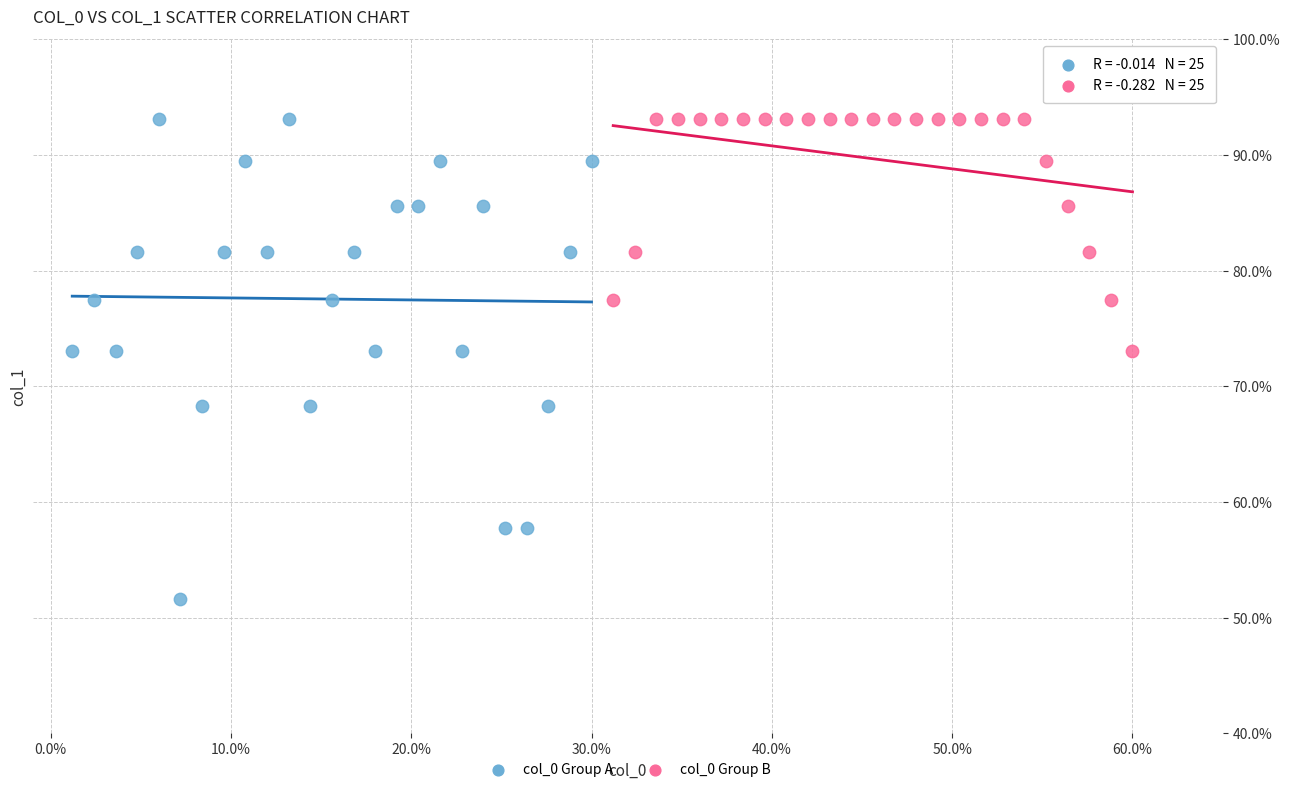

Which series reaches the minimum Y coordinate?

col_0 Group A